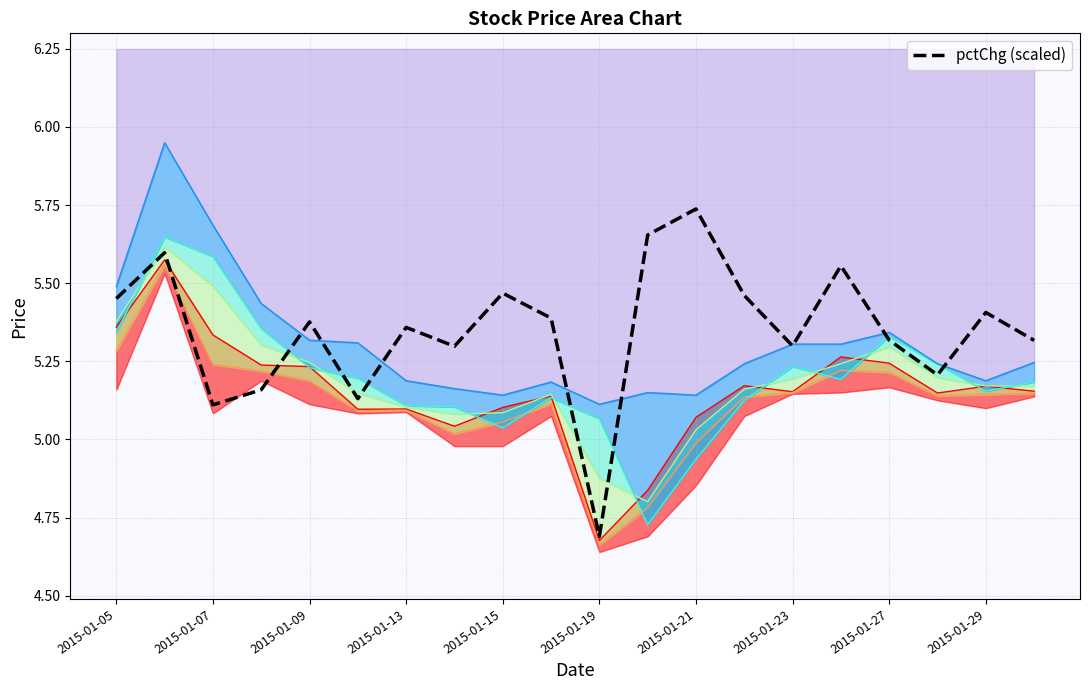

Does the chart display data point markers on the line(s)?

No